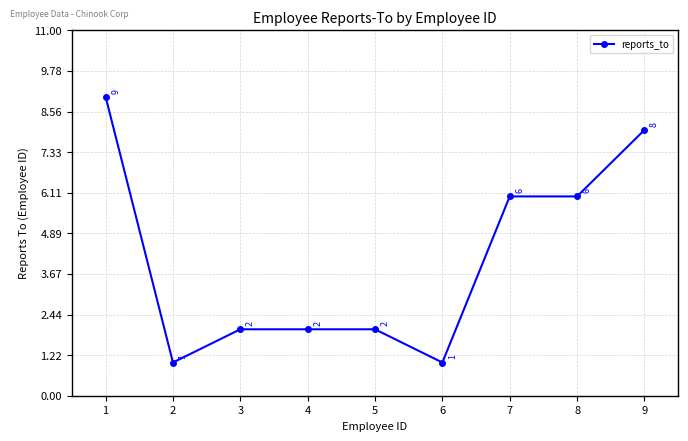

What is the maximum value shown in the chart?

9